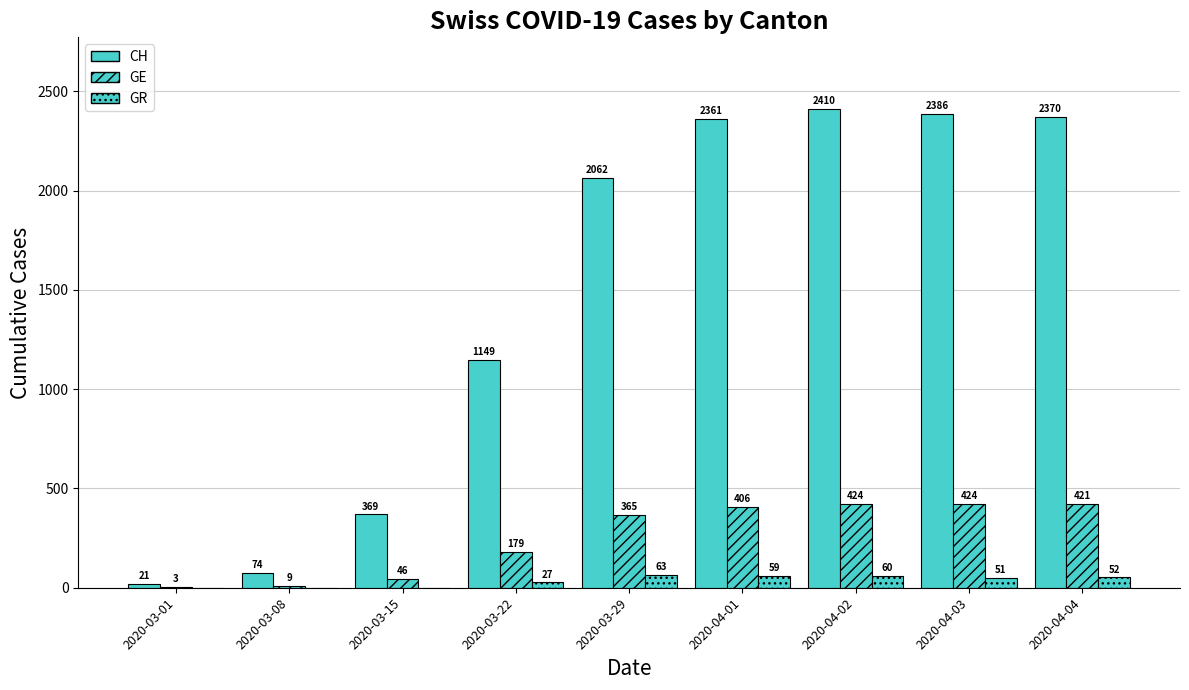

At which category is the sum across all series the highest?

2020-04-02